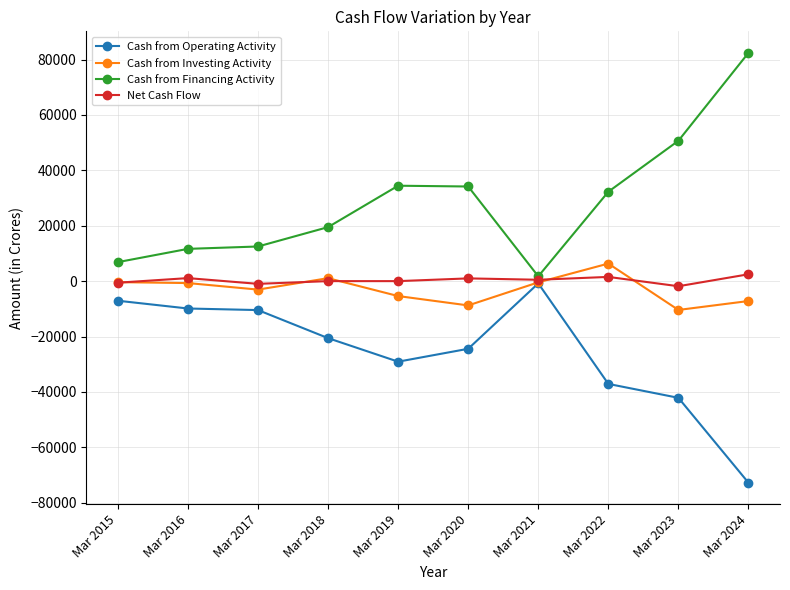

Read the Cash from Operating Activity value at Mar 2017.

-10439